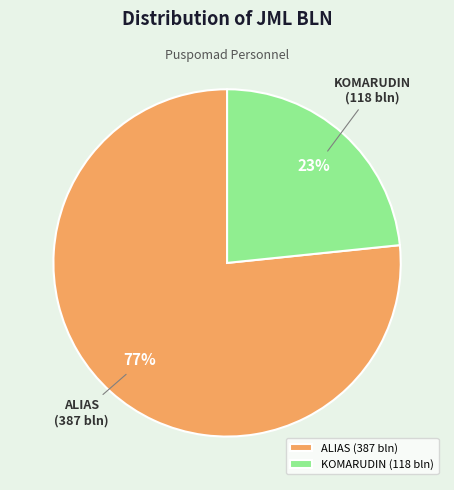

Which category has the biggest portion of the pie?

ALIAS